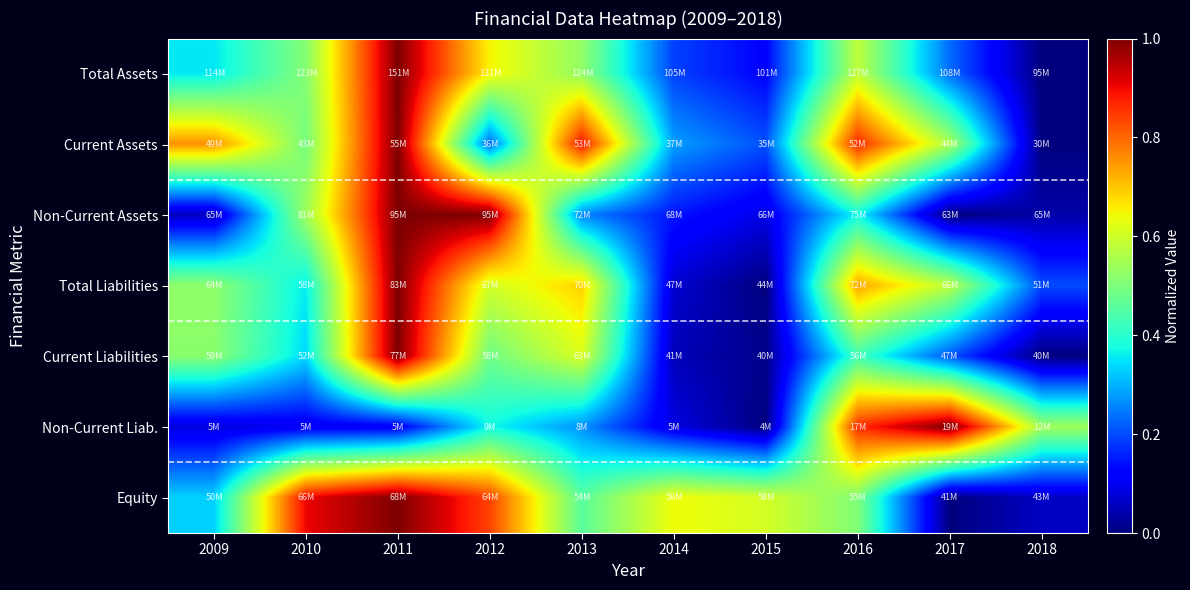

What is the total value across all series at 2016?

4.3